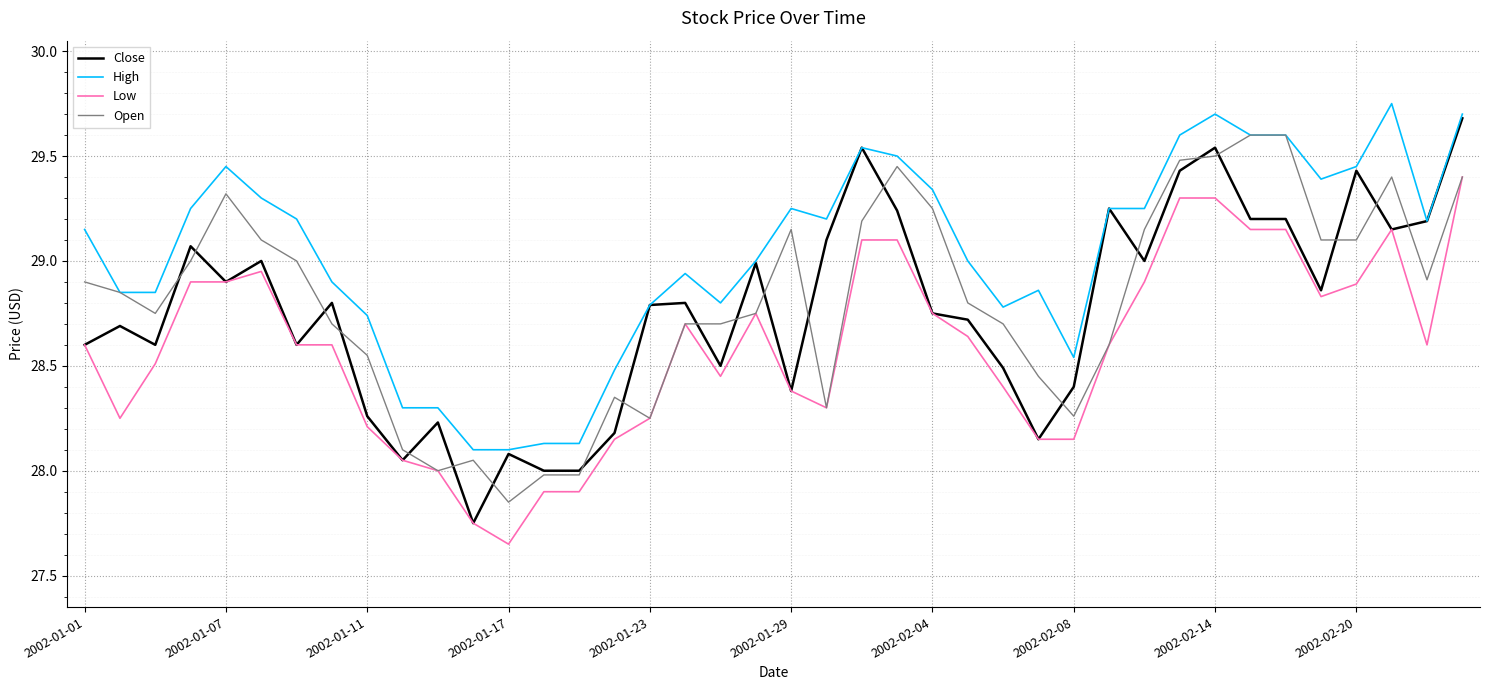

True or false: Low and High intersect in this chart.

False